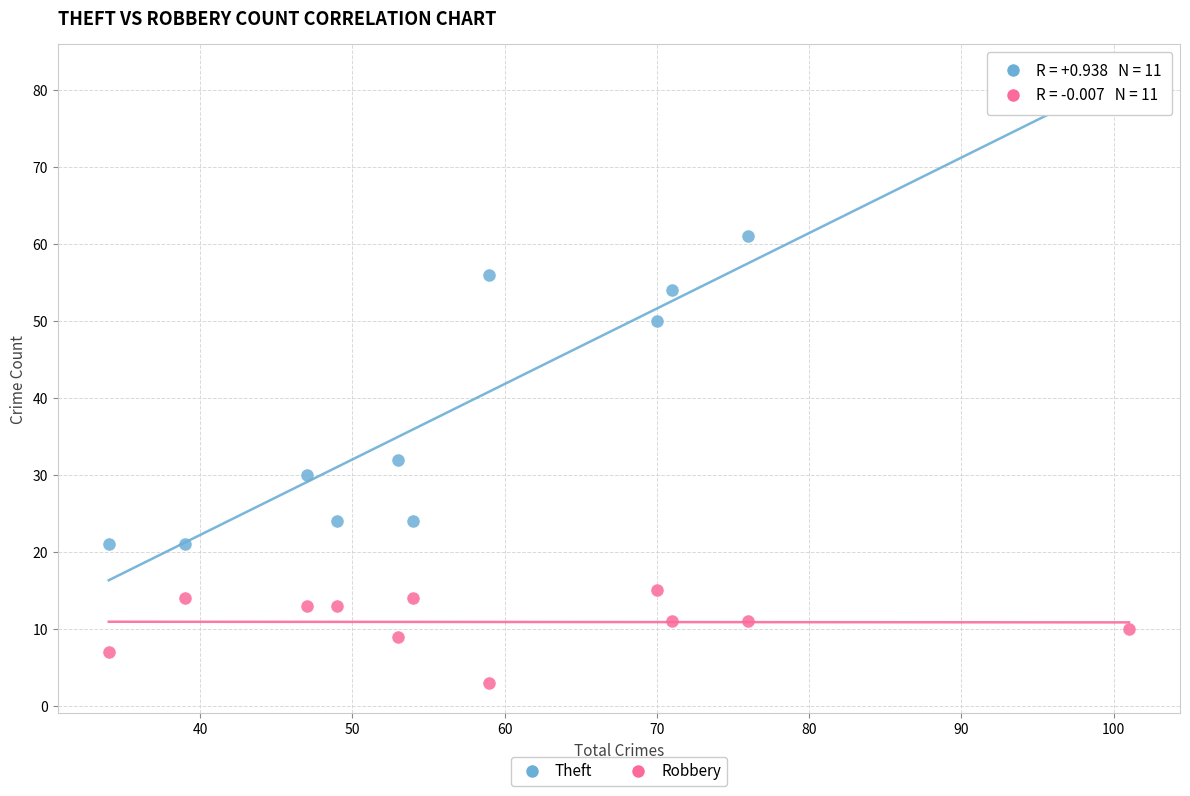

Across all data points, what is the range of Y values (max minus min)?

77